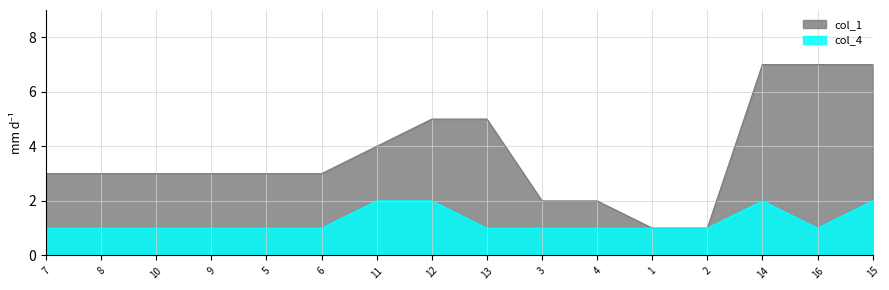

Rank the series at 4 from highest to lowest value.

col_1, col_4